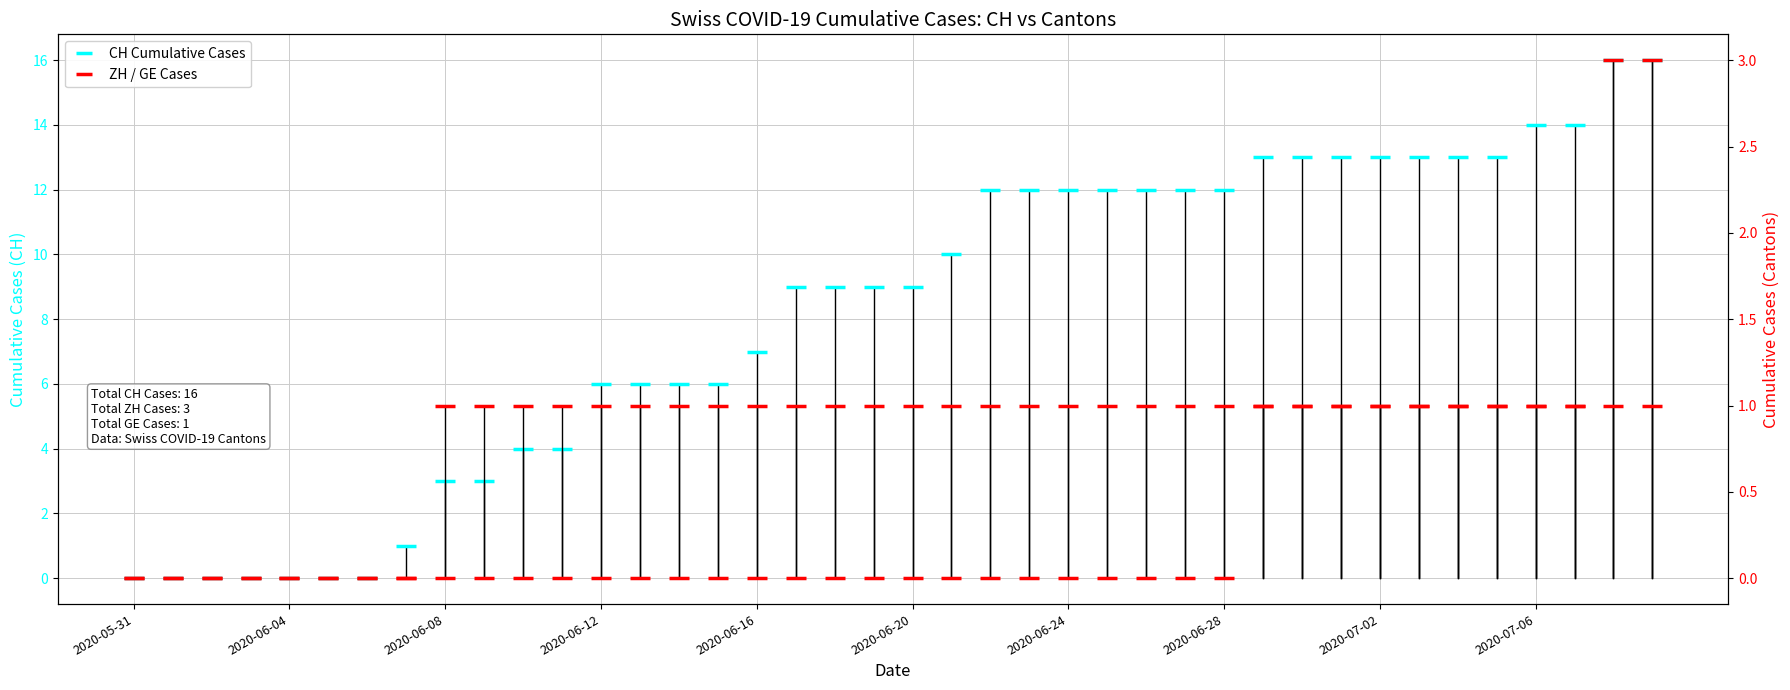

What is the spread (max minus min) of values at 30?

12